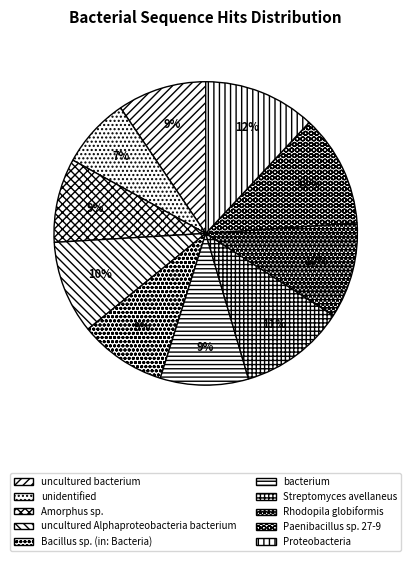

Rank the categories by value from lowest to highest.

unidentified, Amorphus sp., Bacillus sp. (in: Bacteria), bacterium, uncultured bacterium, uncultured Alphaproteobacteria bacterium, Rhodopila globiformis, Streptomyces avellaneus, Paenibacillus sp. 27-9, Proteobacteria